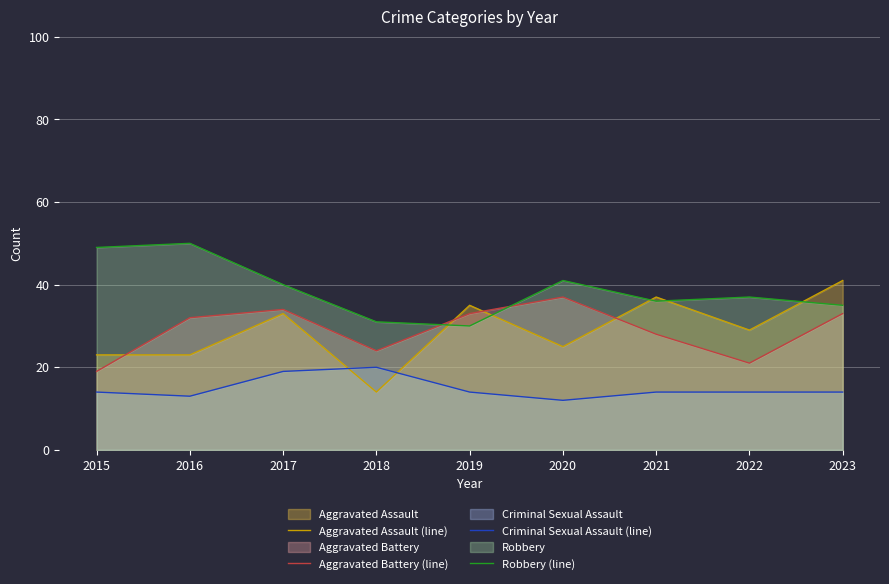

After their last crossing, which series has the higher values: Aggravated Assault (line) or Robbery (line)?

Aggravated Assault (line)